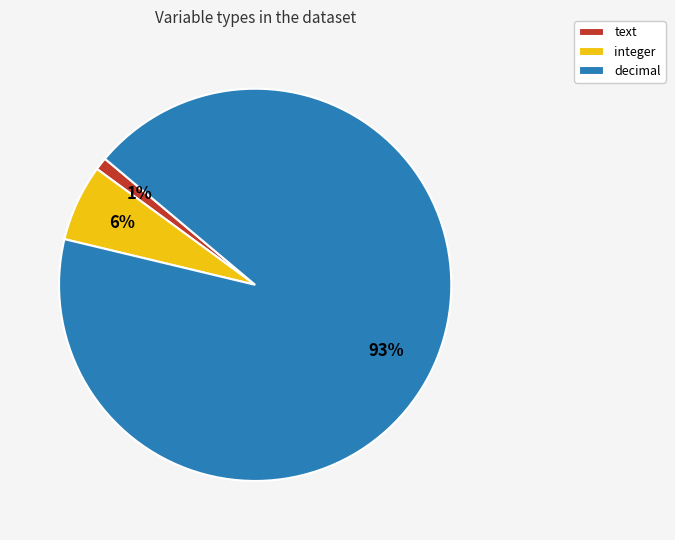

Is the sum of text and decimal greater than half?

Yes